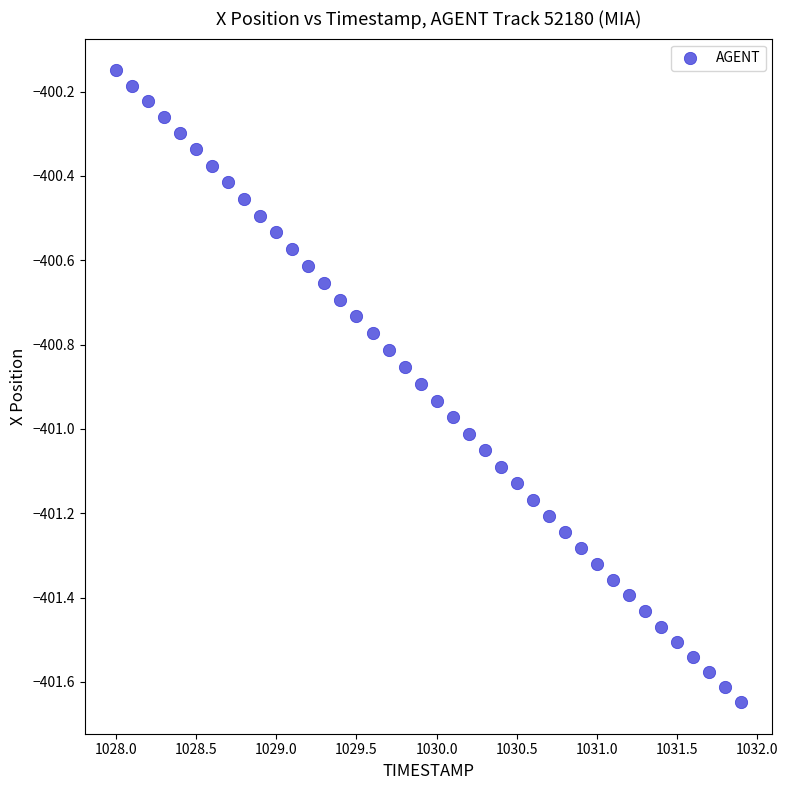

What is the range of X values (max minus min)?

3.9